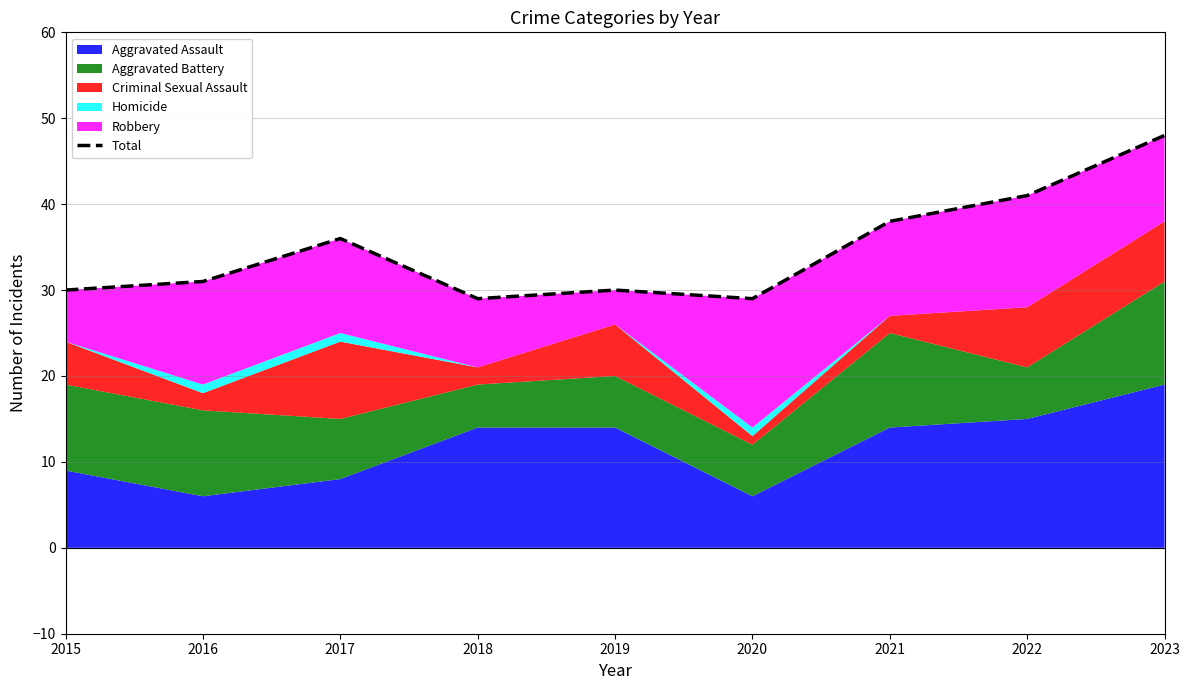

What is the smallest value displayed?

29